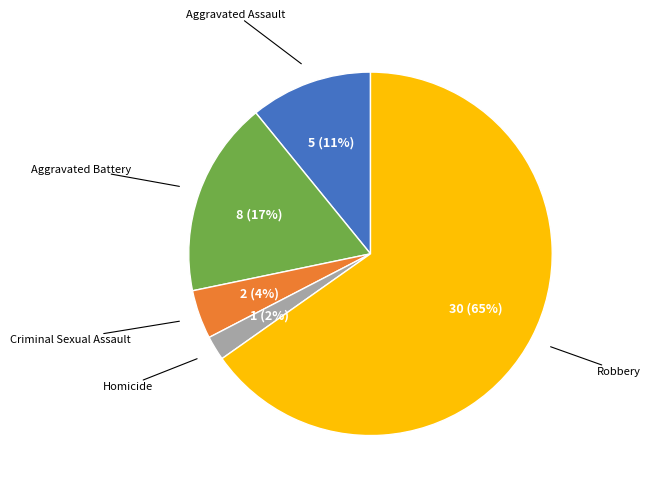

Is there a majority slice in this chart?

Yes